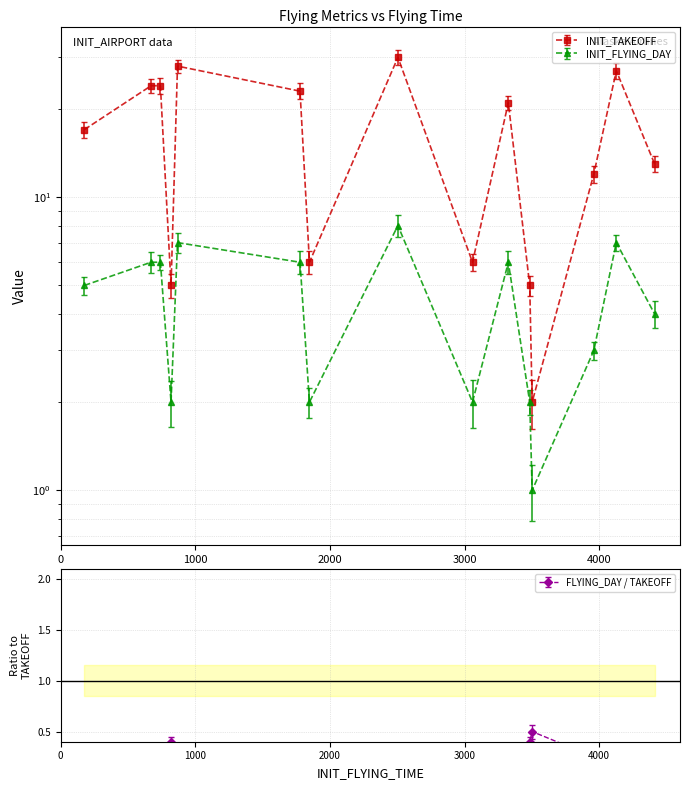

True or false: INIT_FLYING_DAY and INIT_TAKEOFF intersect in this chart.

False